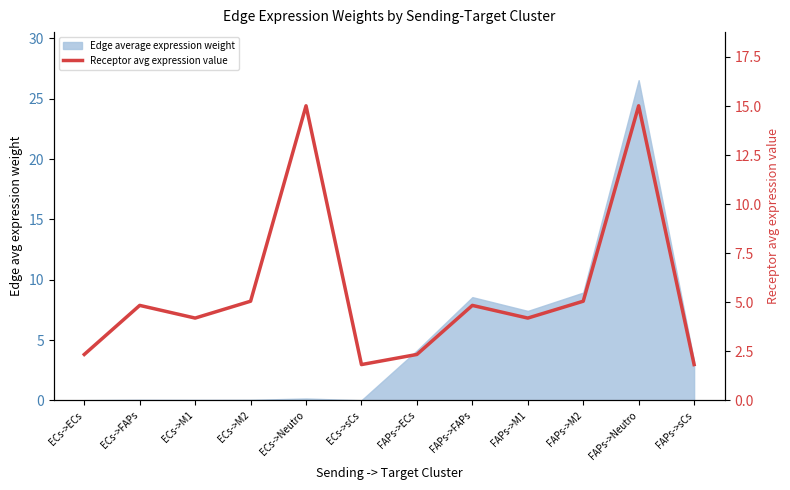

What value does the data have at FAPs->M2?

5.1